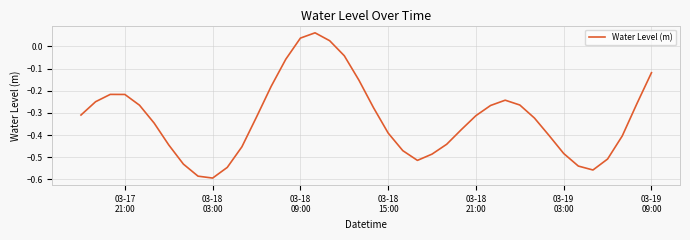

What is the difference between the maximum and minimum values?

0.7